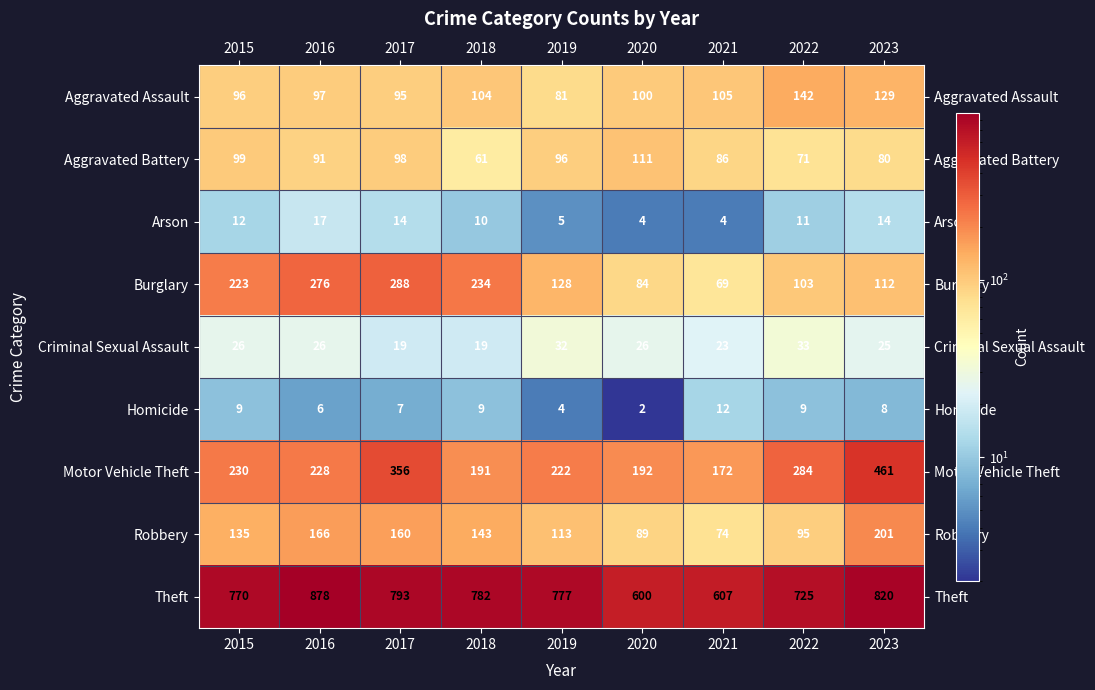

Which series changed the most between 2019 and 2020?

Theft